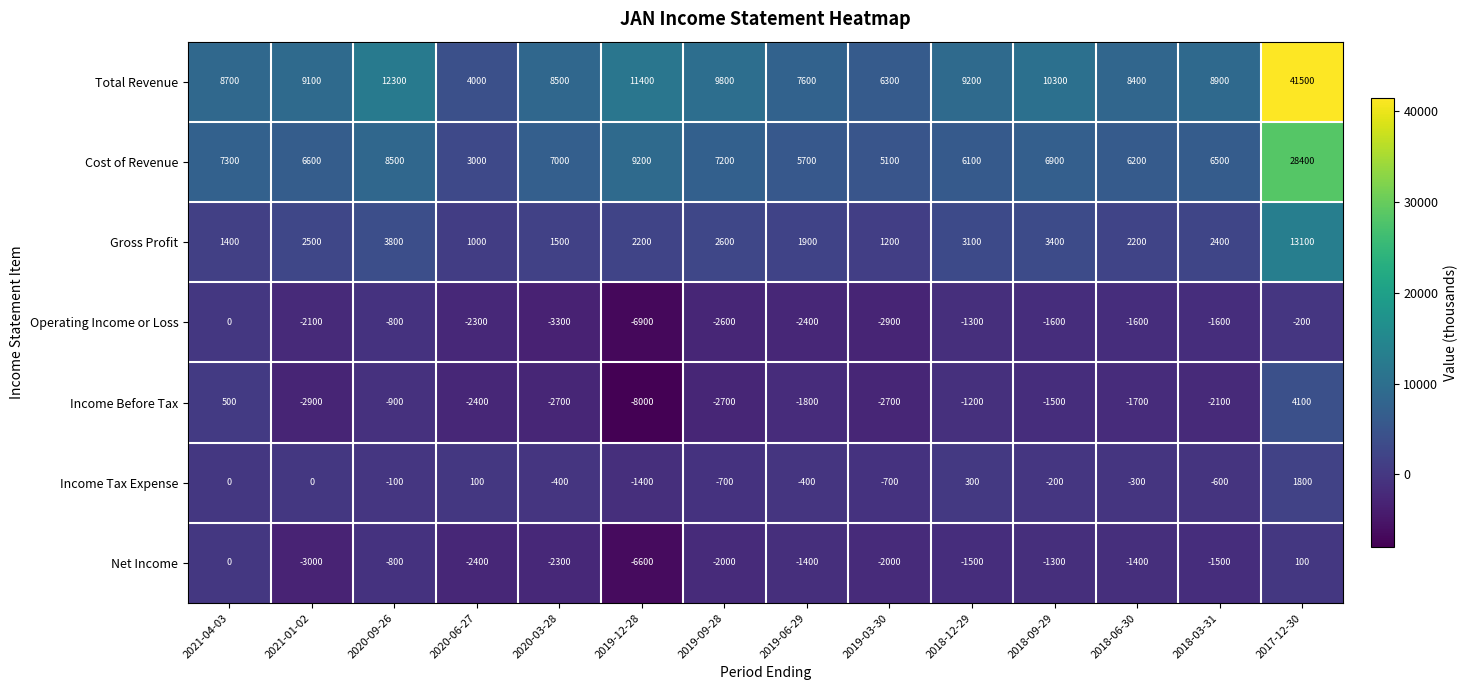

At how many categories does at least one series exceed 9491?

5